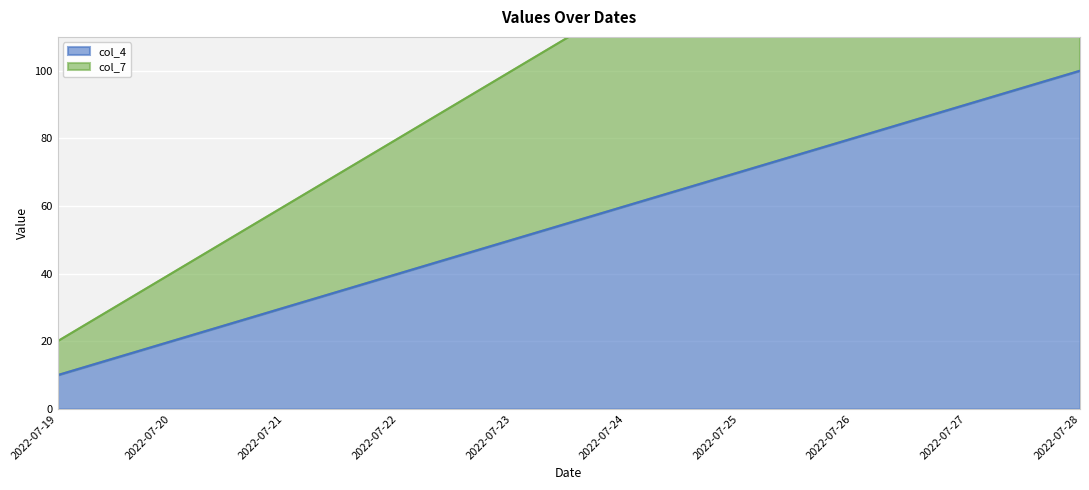

How many lines are shown in the chart?

2